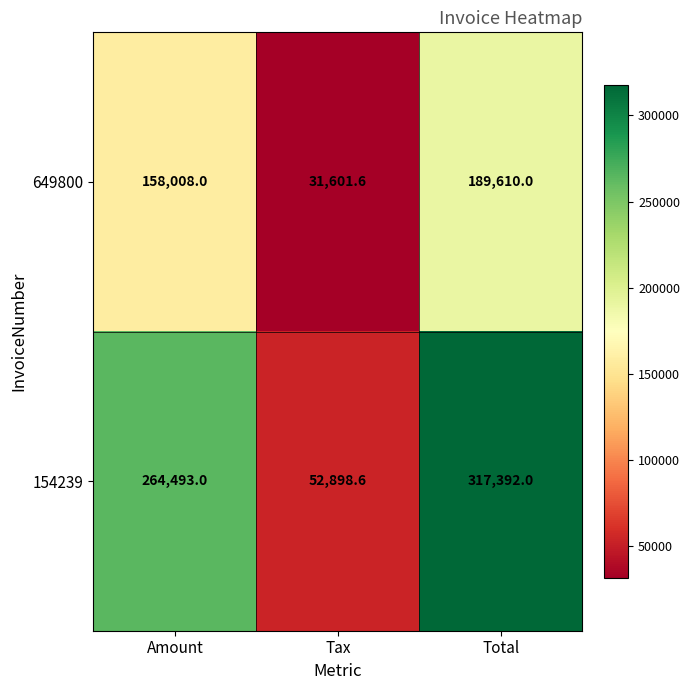

What is the maximum value for 649800?

189610.0